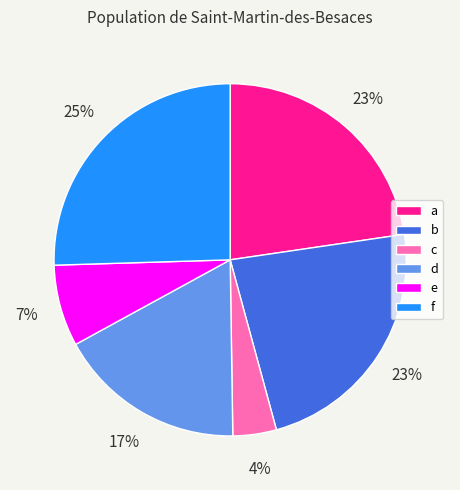

Which slice is the smallest?

c